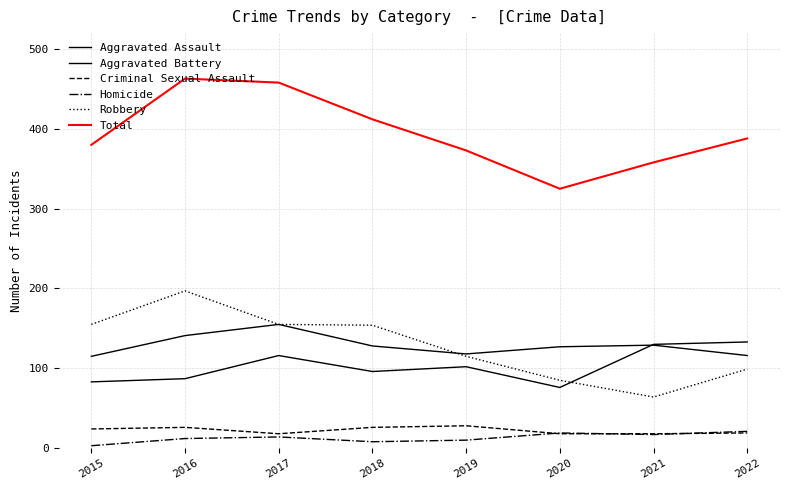

How many lines are shown in the chart?

6